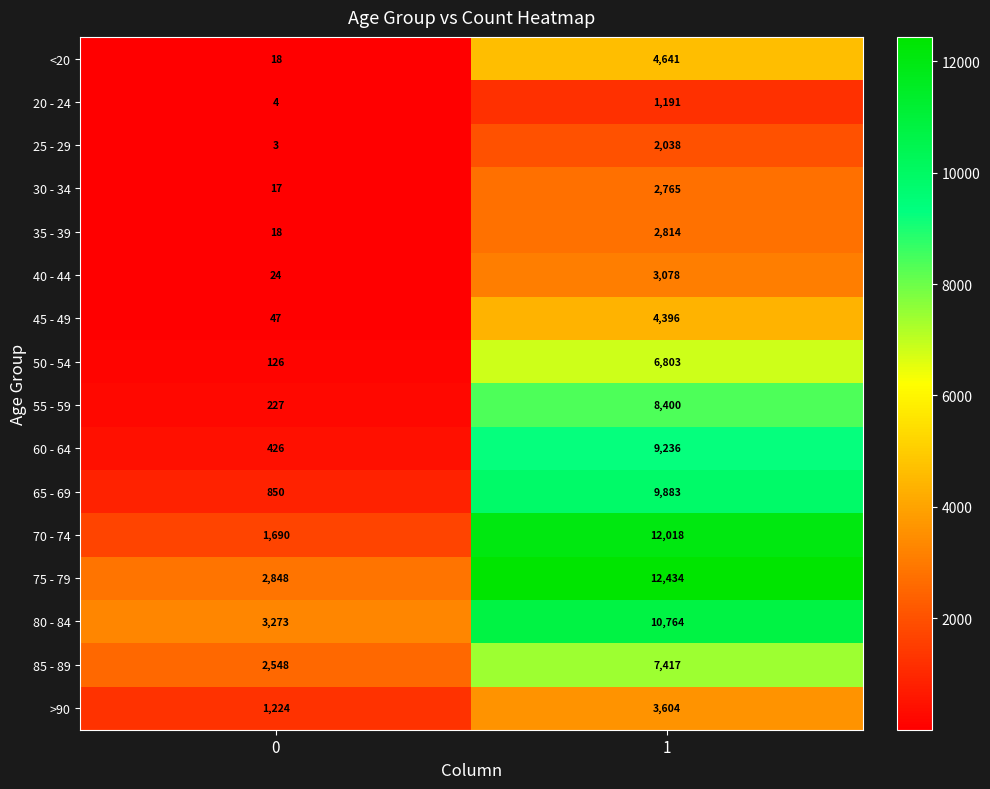

The value of 75 - 79 at 1 is 3493. True or false?

False